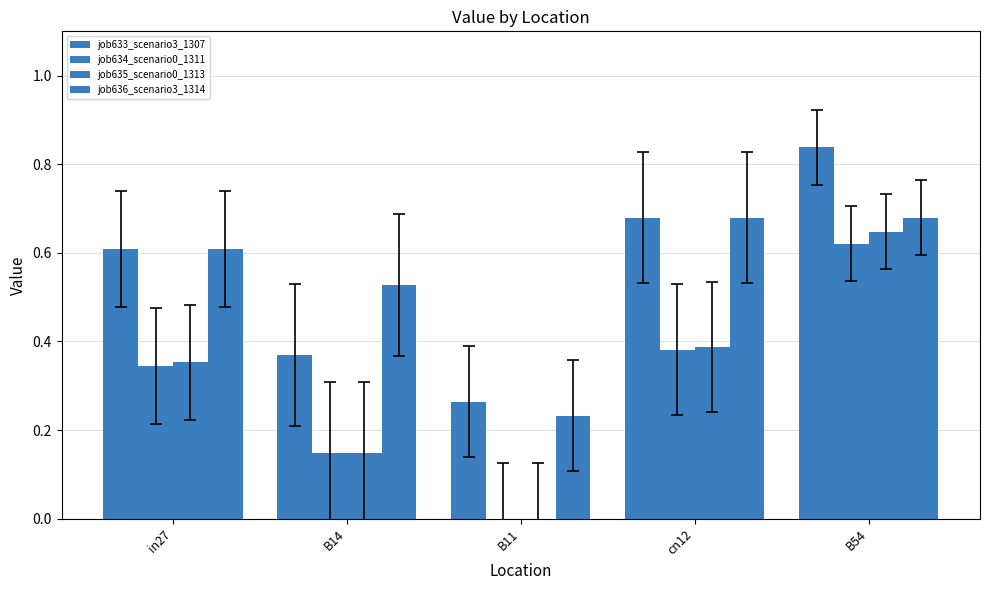

How many data points does each series have?

5